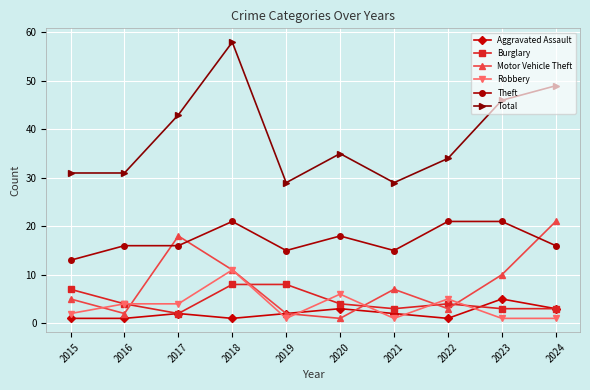

How many Theft values are between 15 and 21?

9